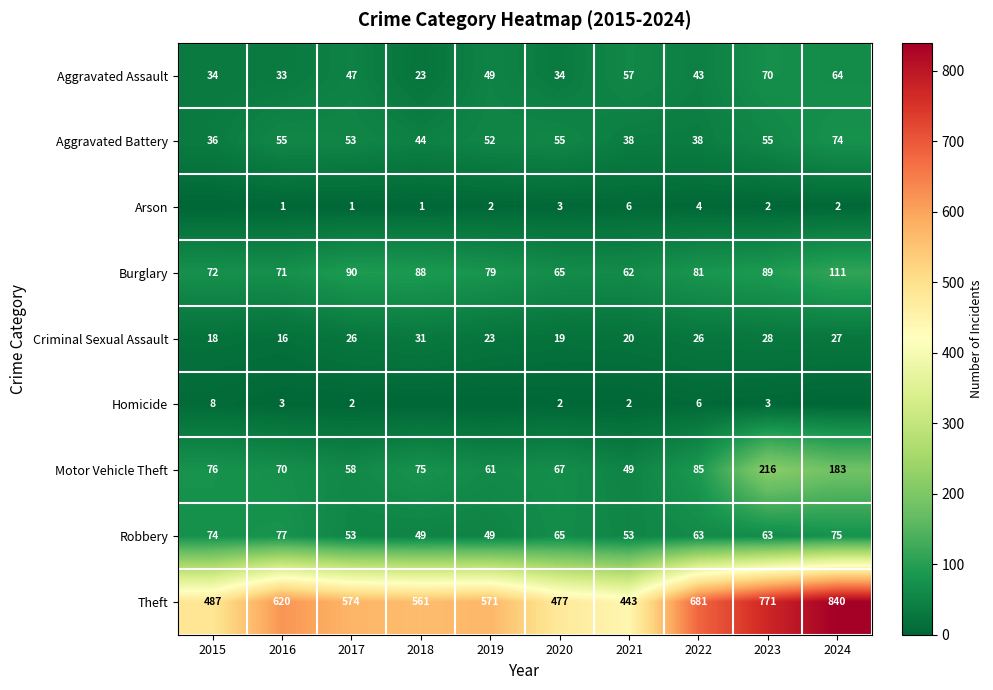

What is the sum of all Aggravated Battery values?

500